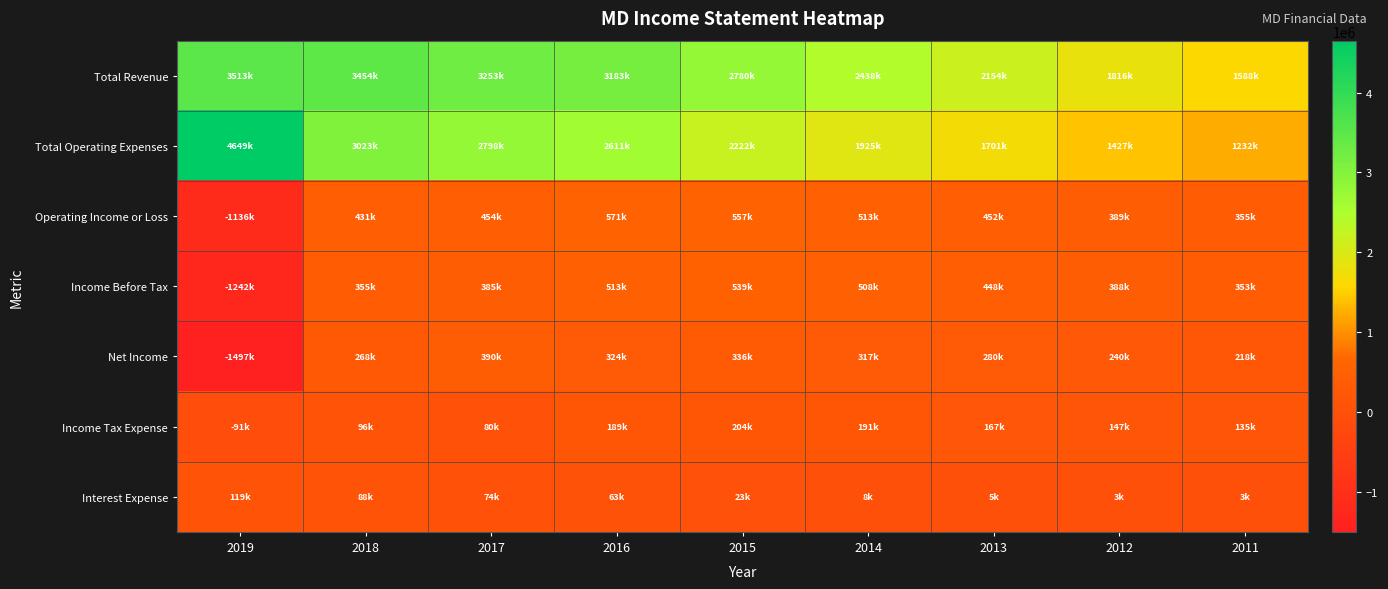

Which series has the largest range (max minus min)?

Total Operating Expenses